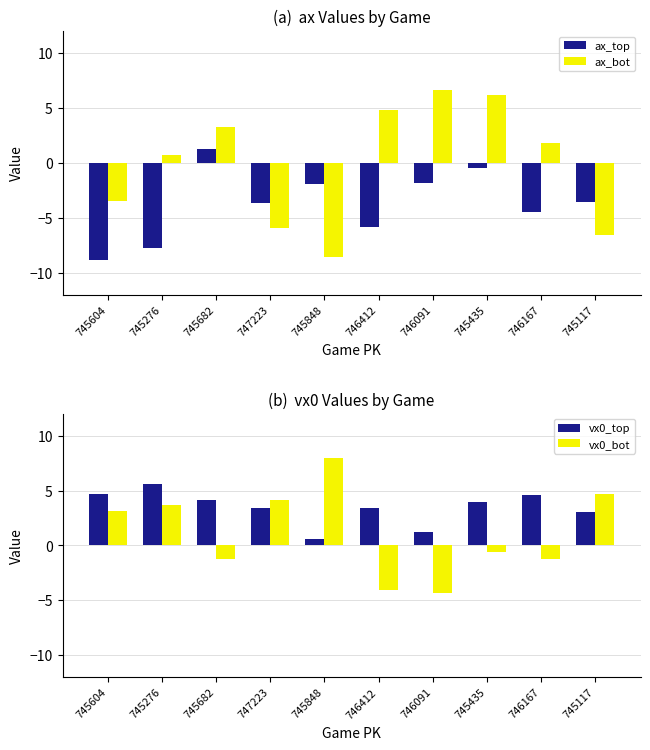

How many values in ax_top are below zero?

9